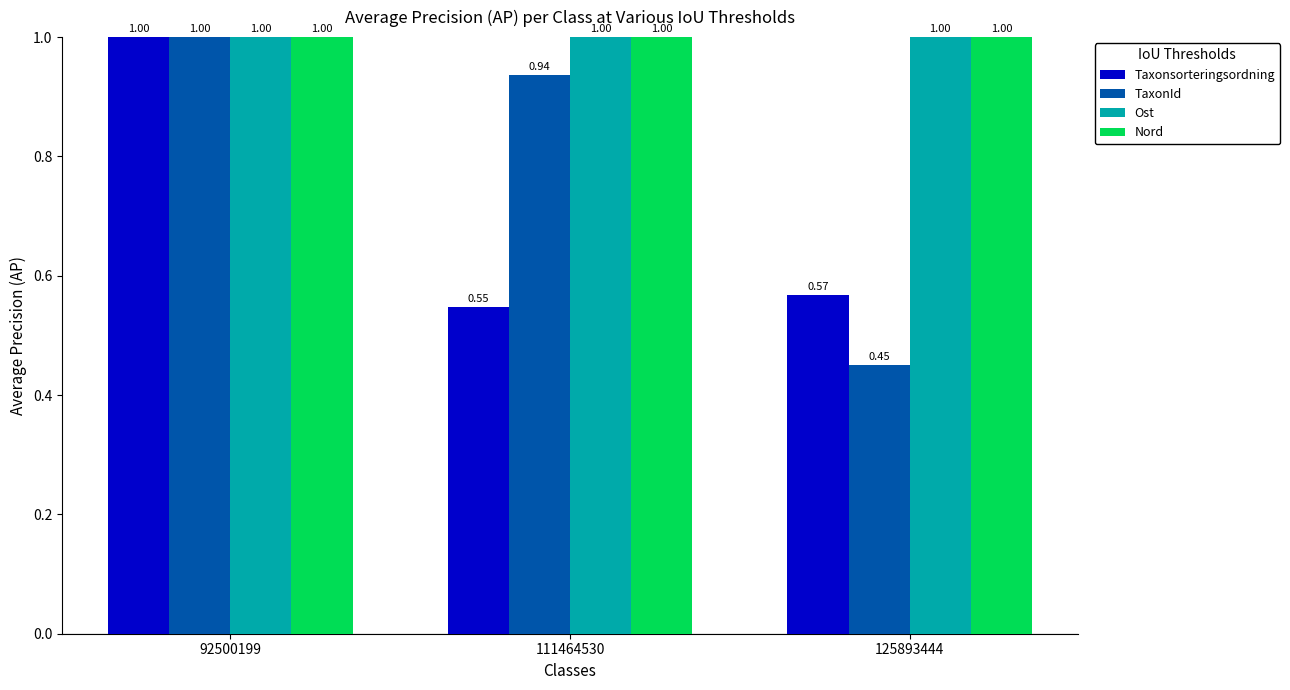

At which category is the sum across all series the highest?

92500199